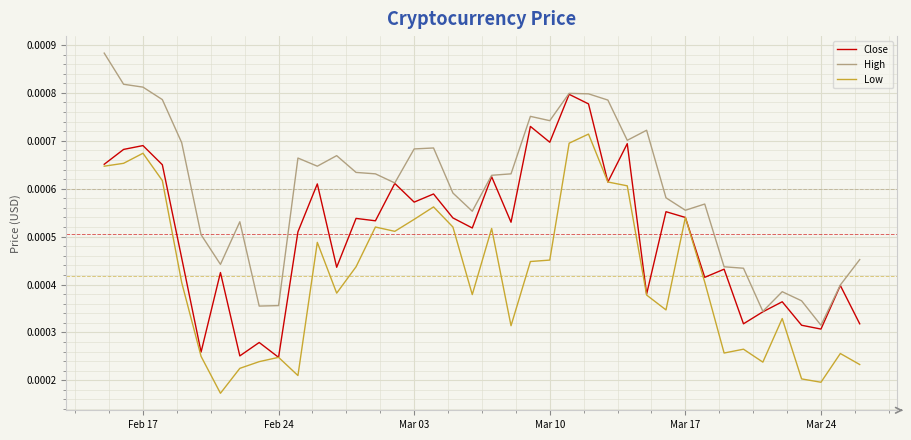

How many series are shown in this chart?

3